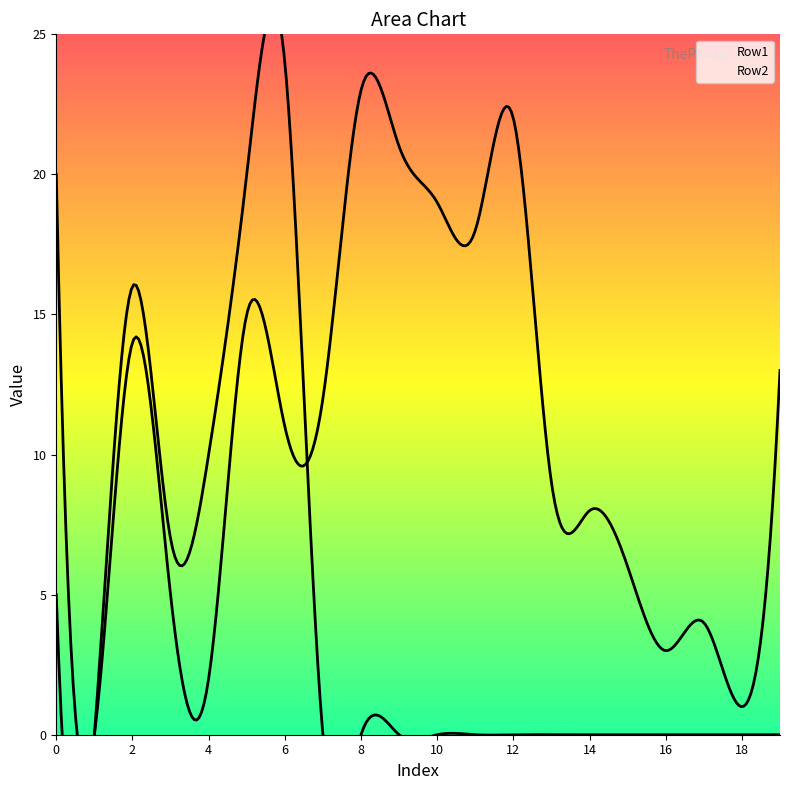

In Row2, how many points are lower than both neighbors (excluding endpoints)?

2